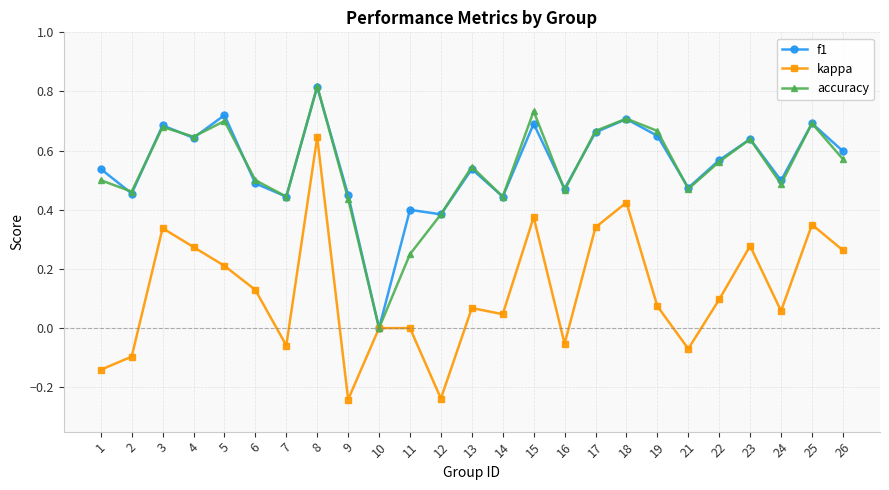

What are all the series names shown in the legend?

f1, kappa, accuracy